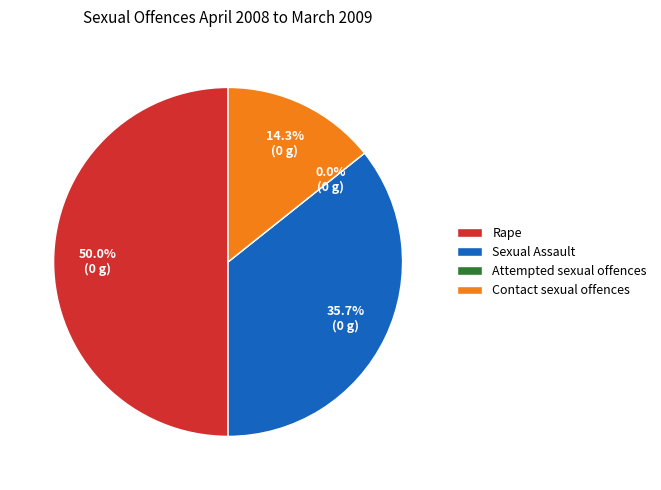

Is the sum of Attempted sexual offences and Rape greater than half?

No